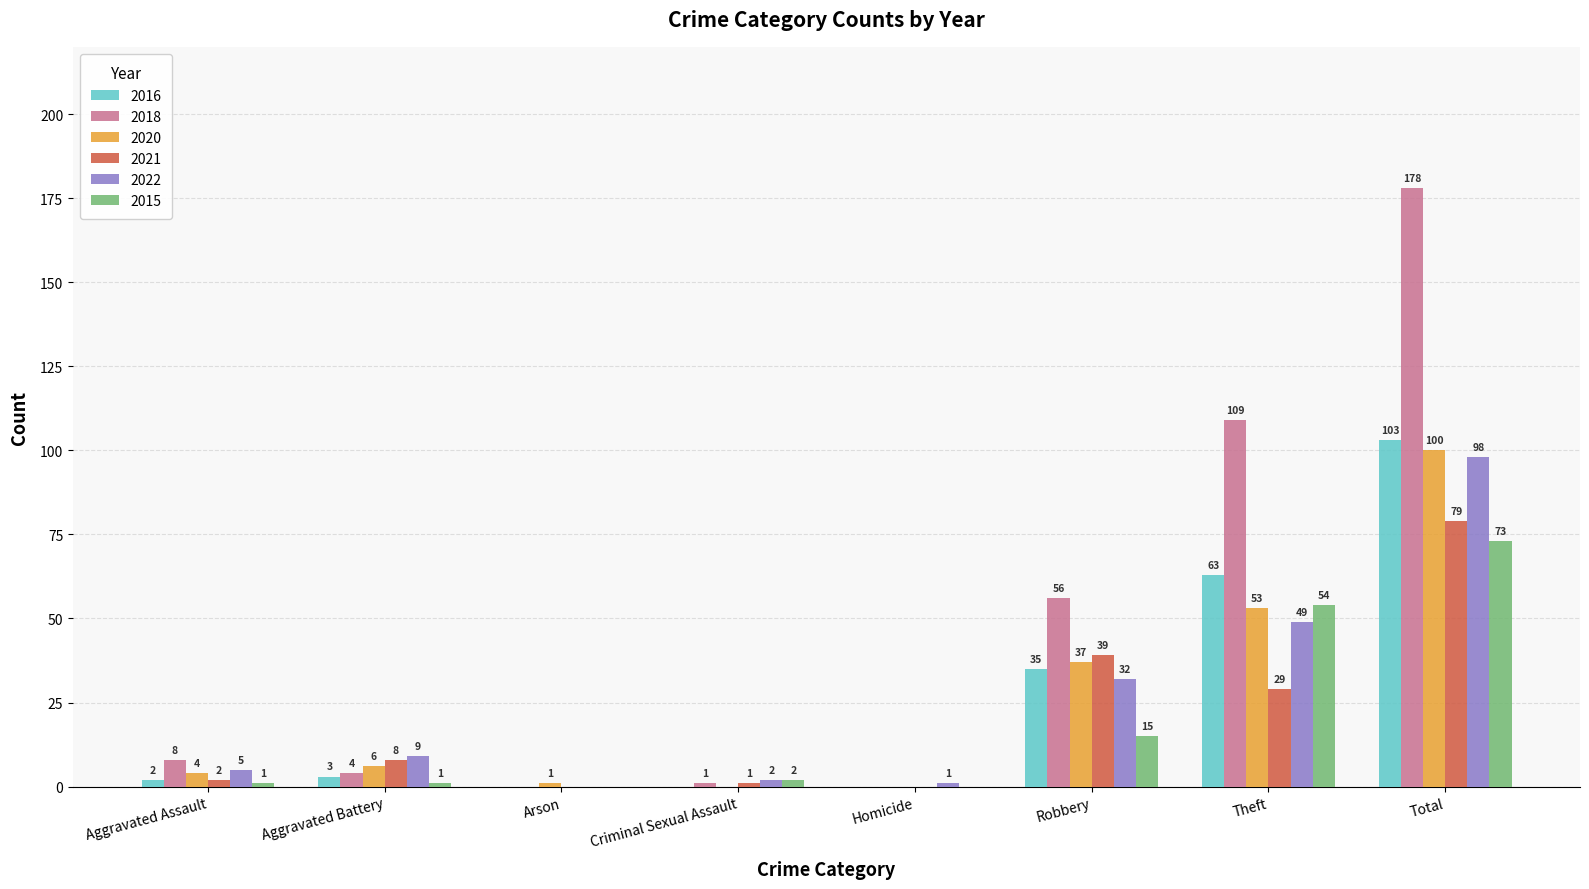

How many series are shown in this chart?

6